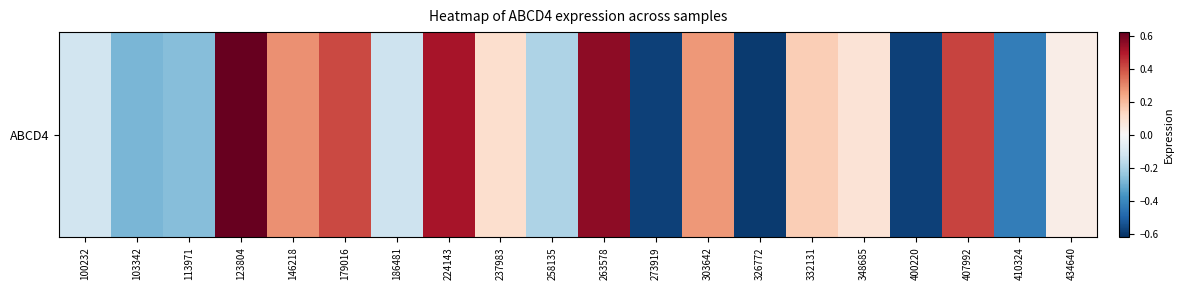

Which has a higher value, 258135 or 224143?

224143